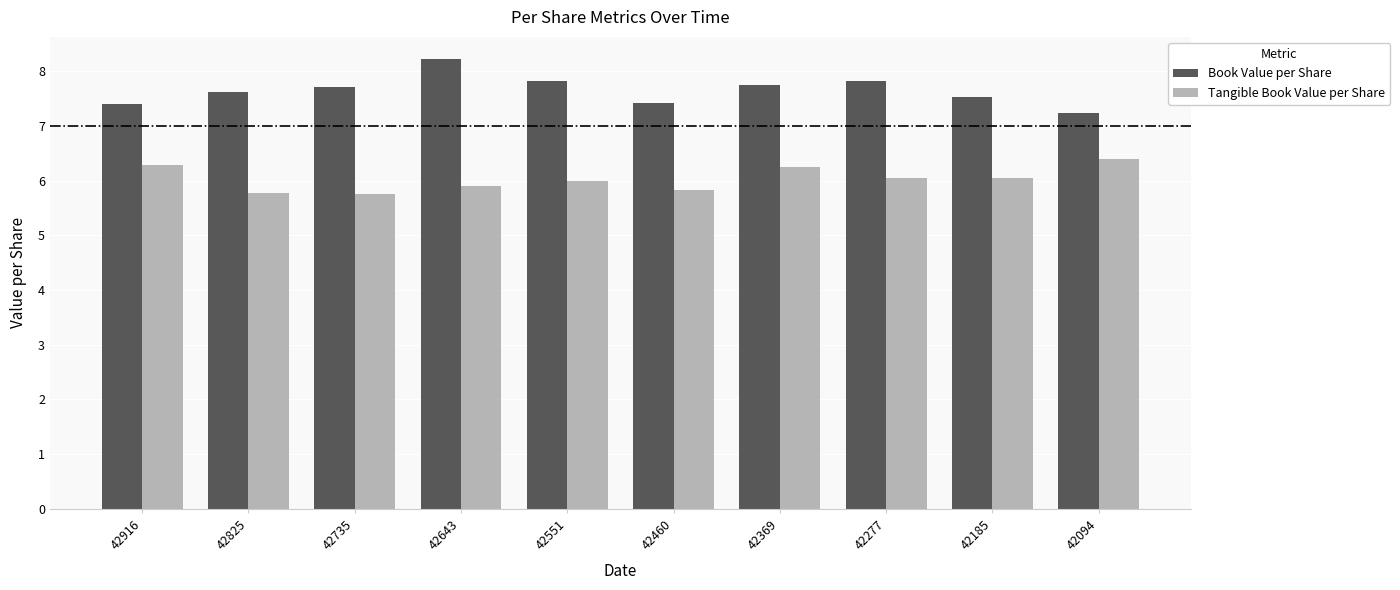

List the series in order of their overall mean, highest first.

Book Value per Share, Tangible Book Value per Share